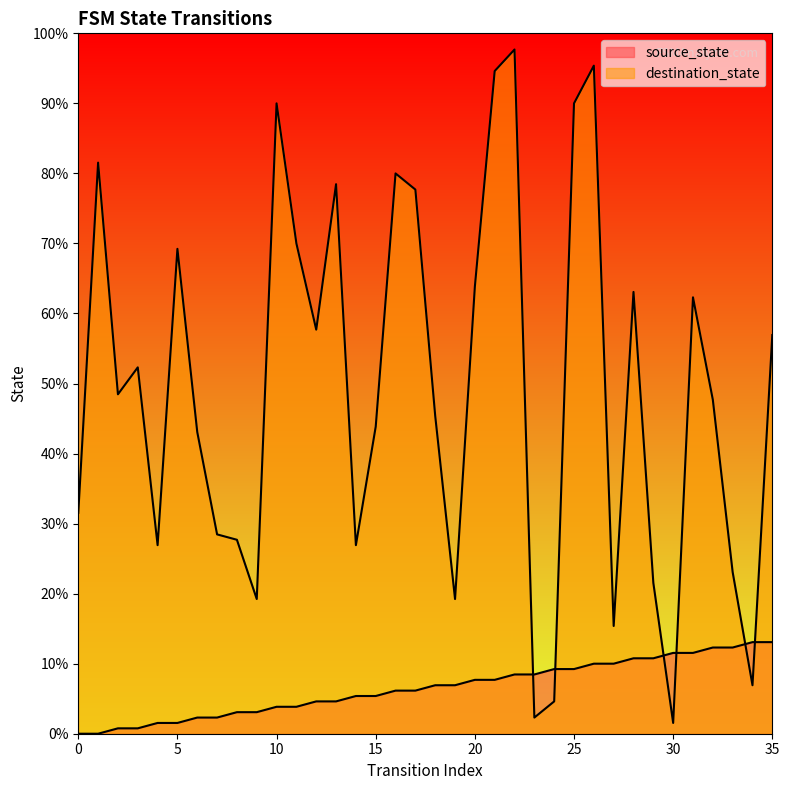

Reading right to left, extract all data points from this chart.

source_state: 17	17	16	16	15	15	14	14	13	13	12	12	11	11	10	10	9	9	8	8	7	7	6	6	5	5	4	4	3	3	2	2	1	1	0	0
destination_state: 74	9	30	62	81	2	28	82	20	124	117	6	3	127	123	83	25	59	101	104	57	35	102	75	91	117	25	36	37	56	90	35	68	63	106	41